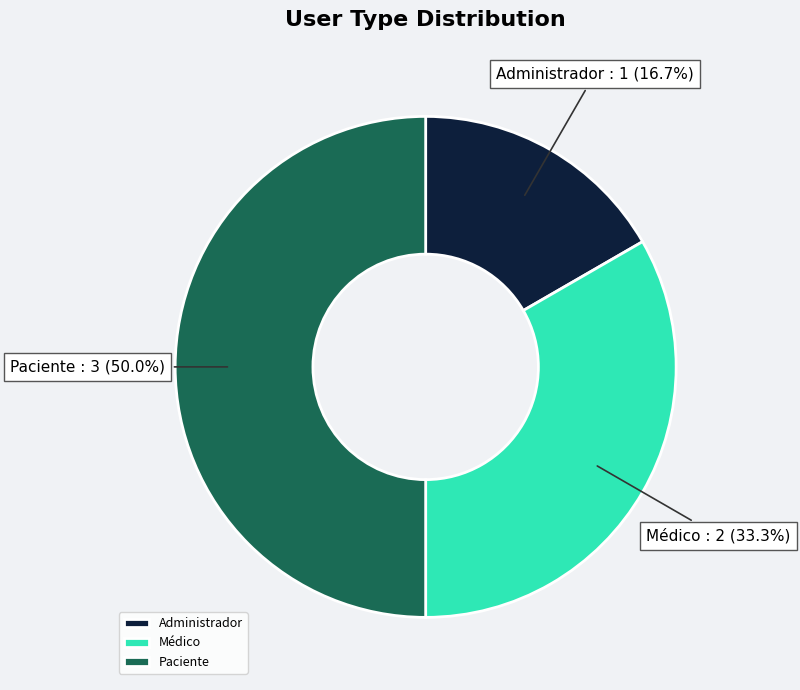

To the nearest percent, what is the difference between the largest and smallest slice percentages?

33%